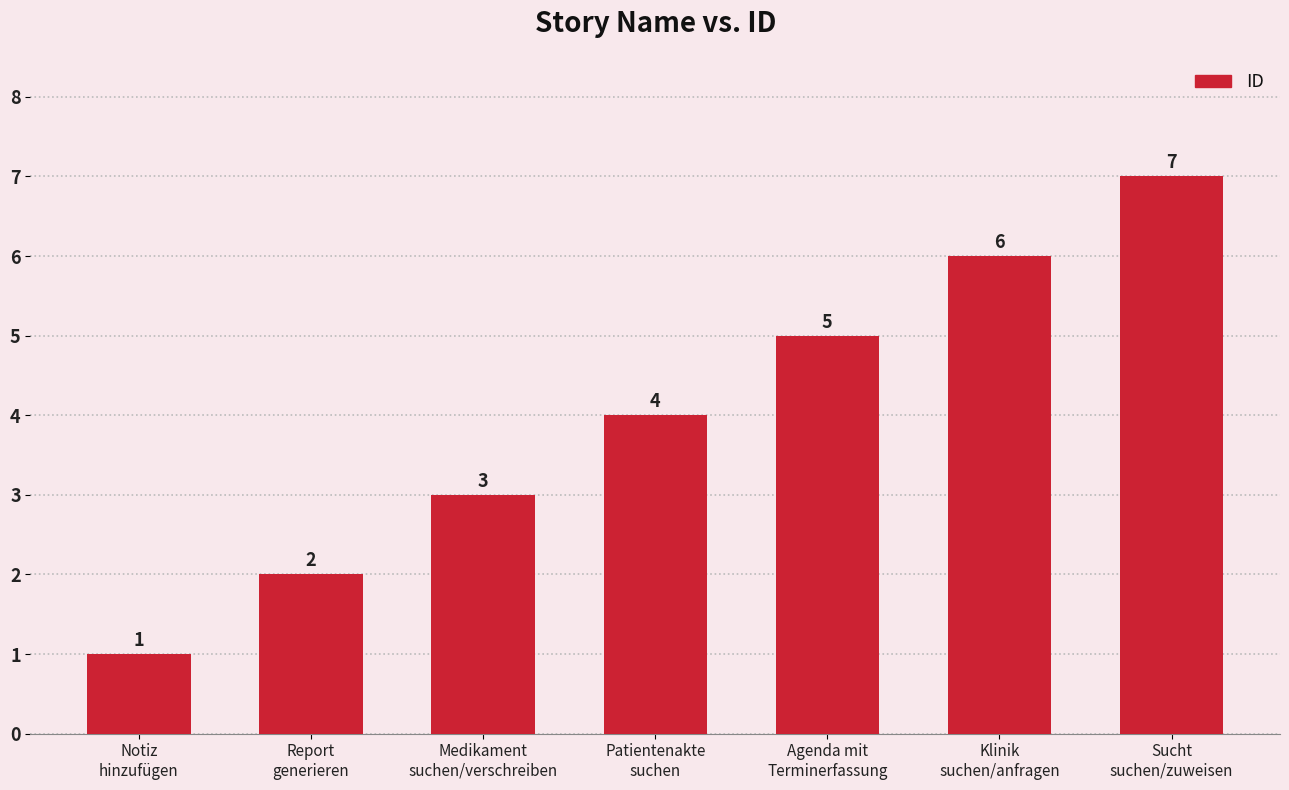

What is the ratio of the value at Klinik
suchen/anfragen to the value at Notiz
hinzufügen?

6.0